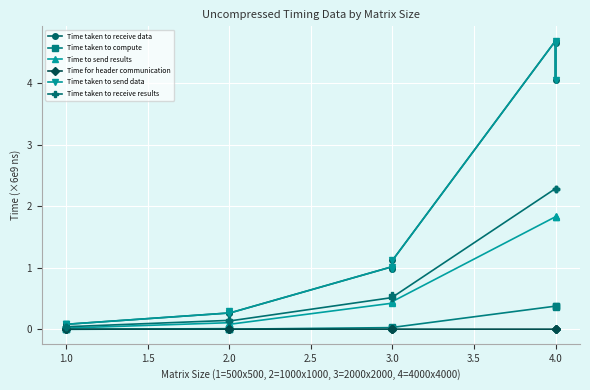

Read the Time taken to receive data value at 2.0.

0.3